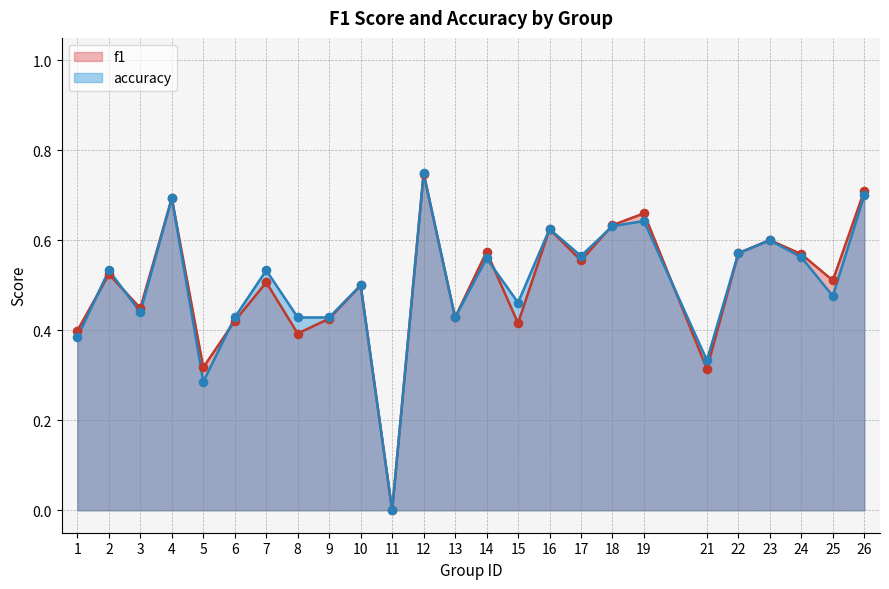

What is the total value across all series at 10?

1.0